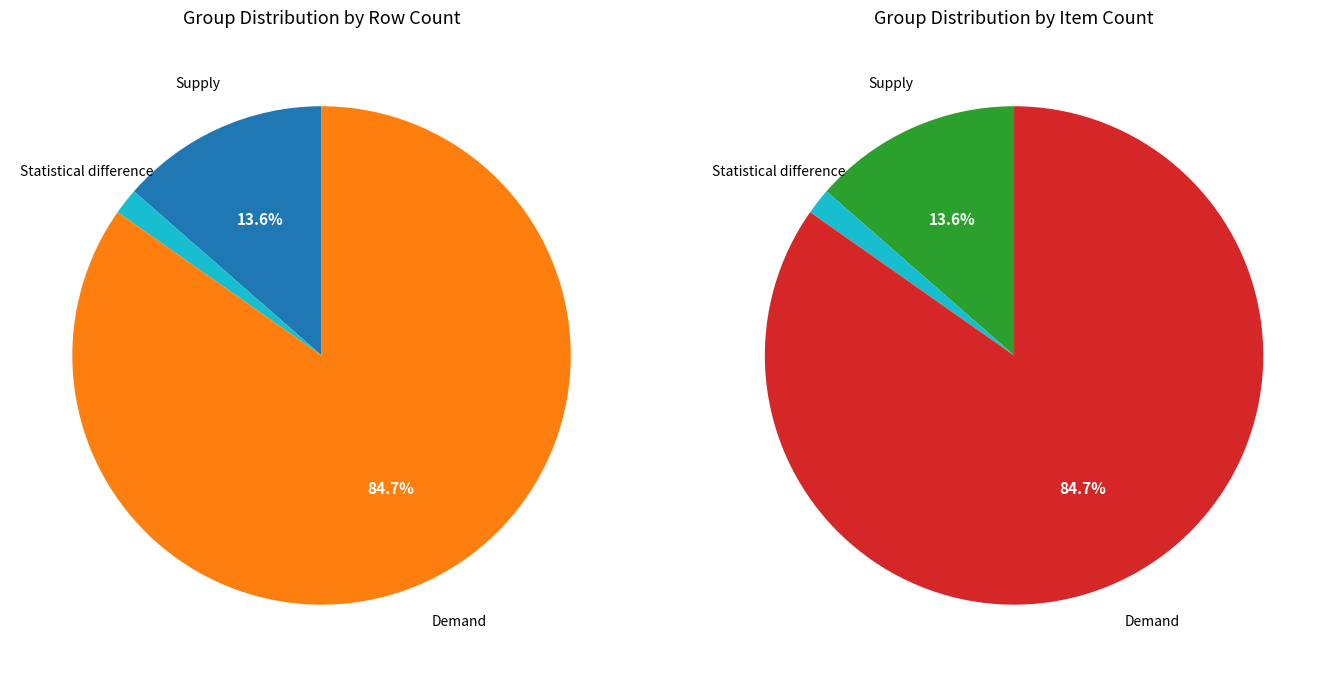

To the nearest percent, what is the difference between the largest and smallest slice percentages?

83%